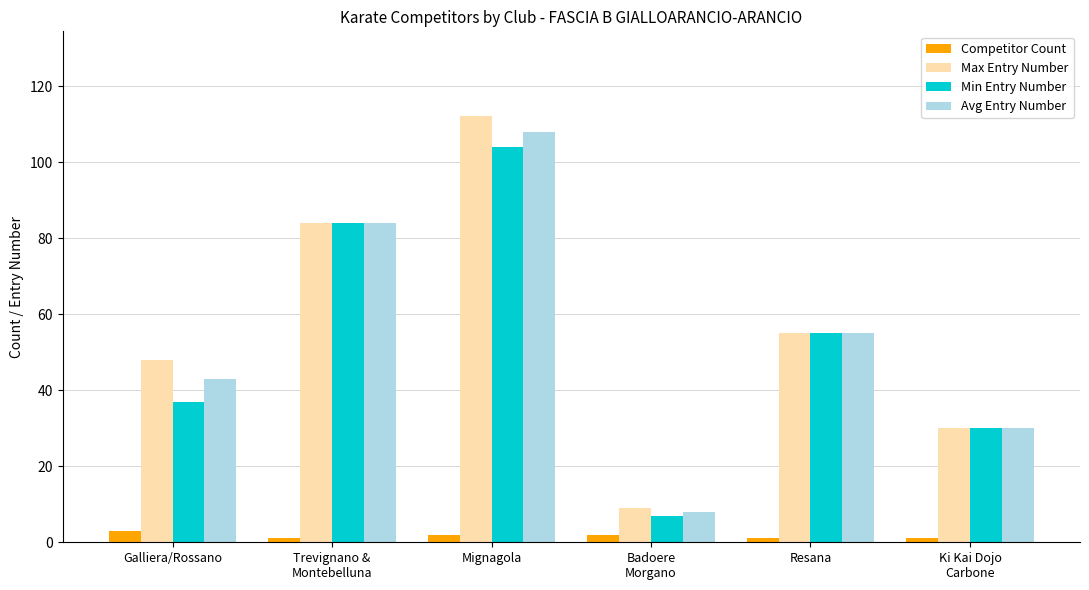

At how many categories does at least one series exceed 87?

1